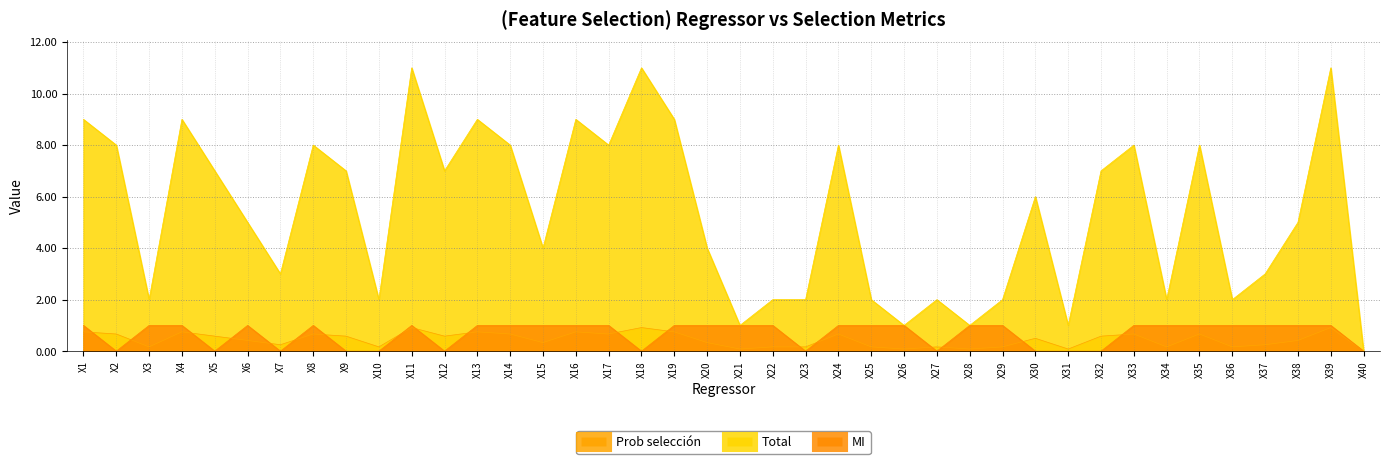

Is the value of Total at X25 greater than the value of MI at X39?

Yes